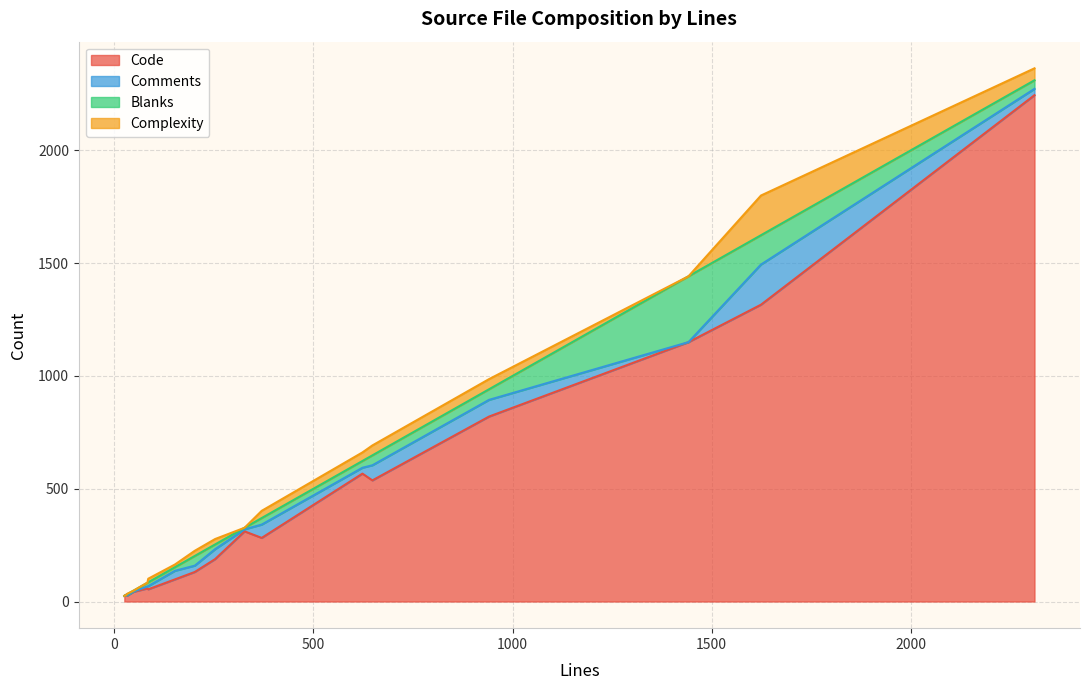

What is the maximum value for Code?

2245